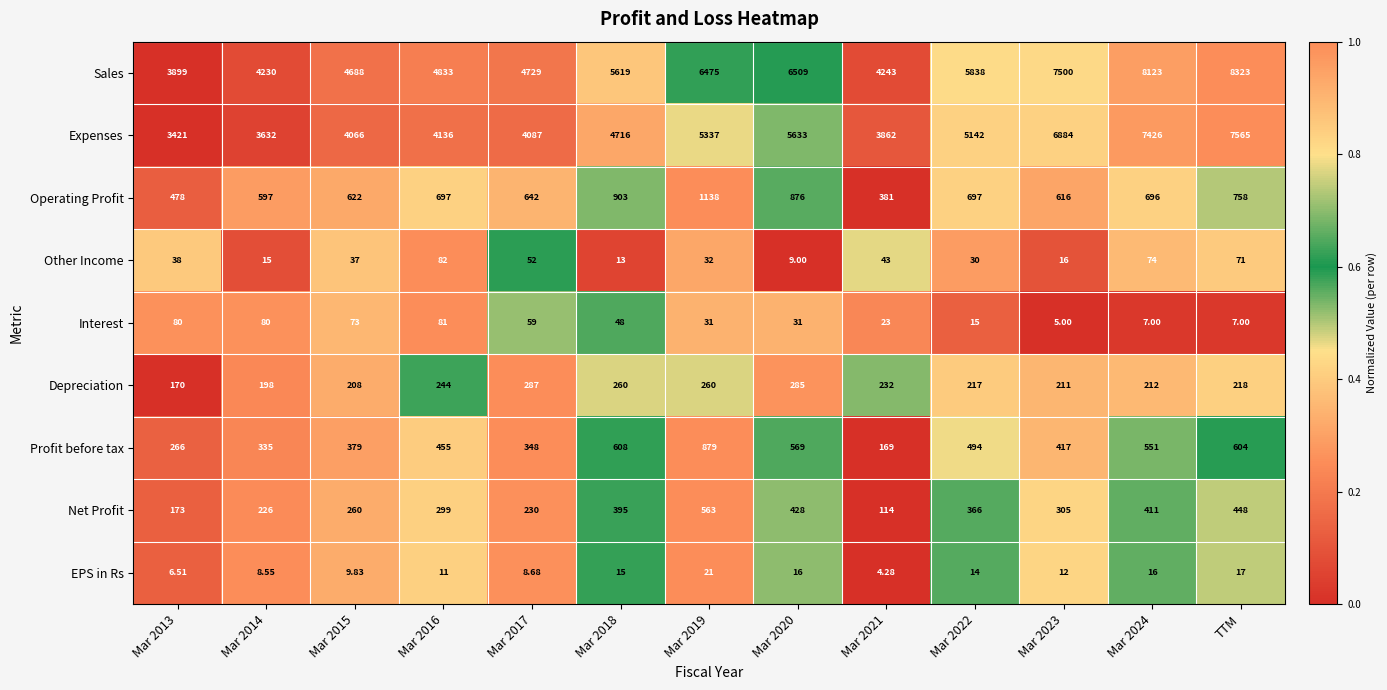

At Mar 2019, list the series in order from largest to smallest.

Sales, Expenses, Operating Profit, Profit before tax, Net Profit, Depreciation, Other Income, Interest, EPS in Rs